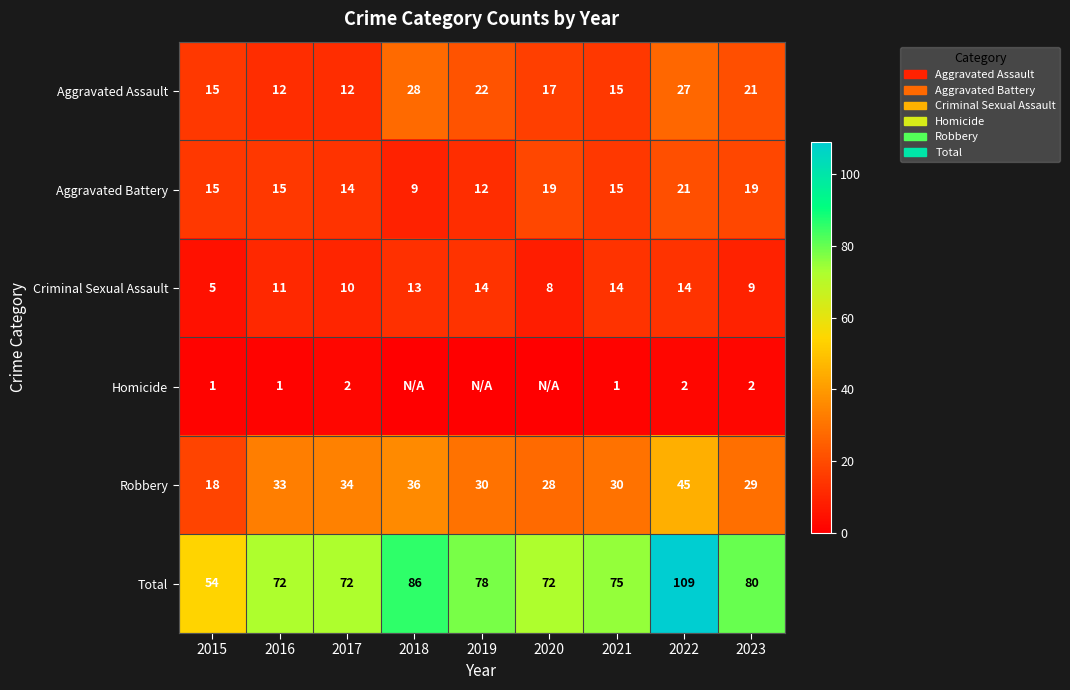

What value does the Aggravated Battery series have at 2023, to the nearest 5?

20